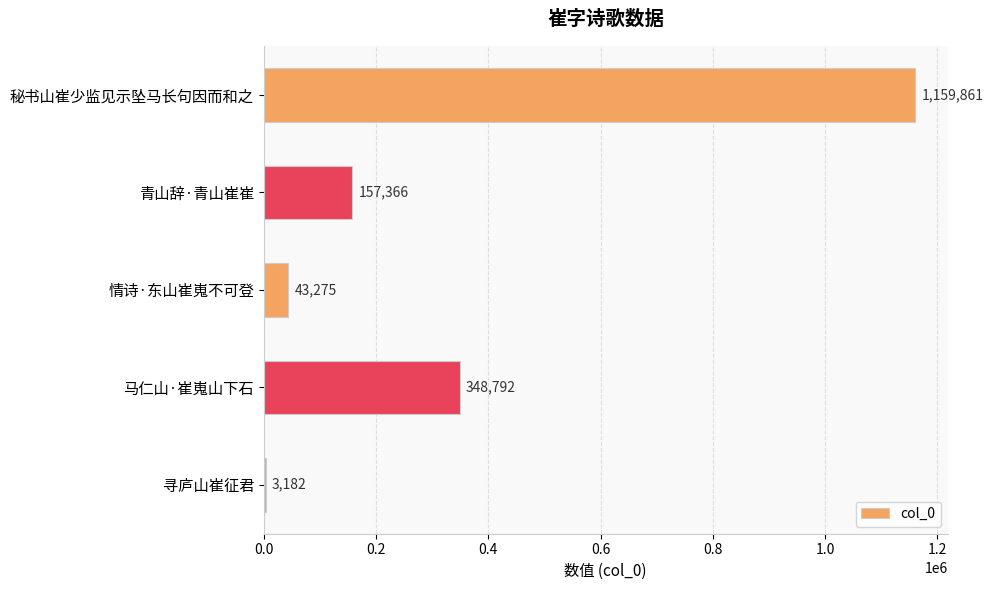

What is the sum of all values?

1712476